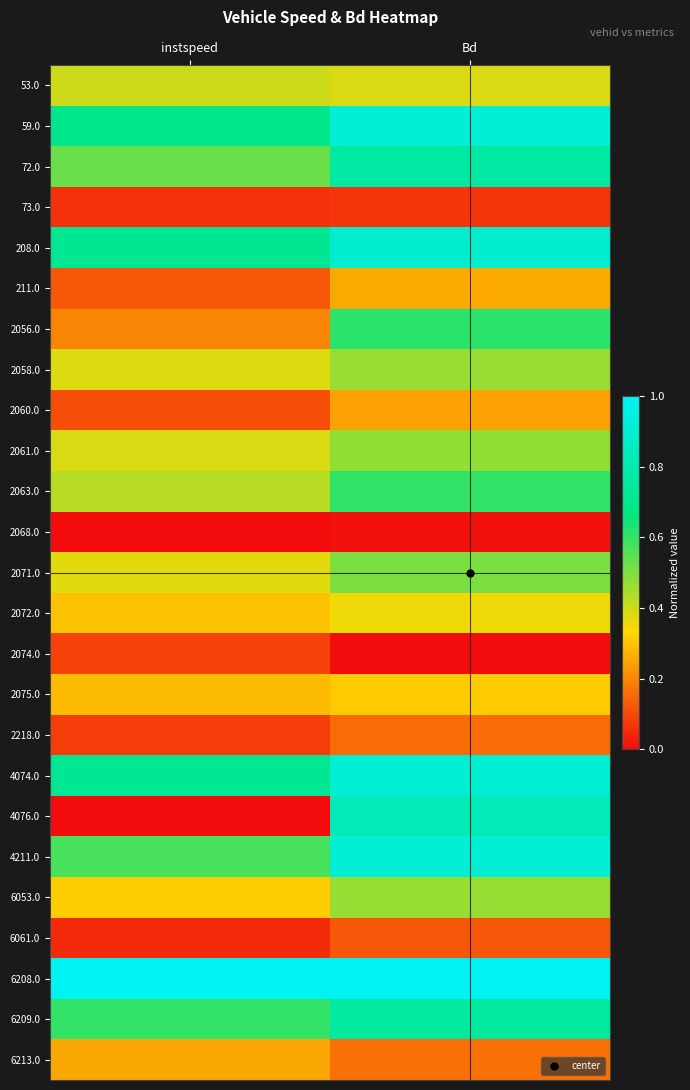

Reading left to right, list all the values displayed in this chart.

53.0: instspeed=0.4	Bd=0.4
59.0: instspeed=0.7	Bd=0.9
72.0: instspeed=0.5	Bd=0.8
73.0: instspeed=0.1	Bd=0.1
208.0: instspeed=0.7	Bd=0.9
211.0: instspeed=0.1	Bd=0.3
2056.0: instspeed=0.2	Bd=0.6
2058.0: instspeed=0.4	Bd=0.5
2060.0: instspeed=0.1	Bd=0.2
2061.0: instspeed=0.4	Bd=0.5
2063.0: instspeed=0.4	Bd=0.6
2068.0: instspeed=0.0	Bd=0.0
2071.0: instspeed=0.4	Bd=0.5
2072.0: instspeed=0.3	Bd=0.4
2074.0: instspeed=0.1	Bd=0.0
2075.0: instspeed=0.3	Bd=0.3
2218.0: instspeed=0.1	Bd=0.2
4074.0: instspeed=0.7	Bd=0.9
4076.0: instspeed=0.0	Bd=0.8
4211.0: instspeed=0.6	Bd=0.9
6053.0: instspeed=0.3	Bd=0.5
6061.0: instspeed=0.1	Bd=0.1
6208.0: instspeed=1.0	Bd=1.0
6209.0: instspeed=0.6	Bd=0.8
6213.0: instspeed=0.3	Bd=0.2